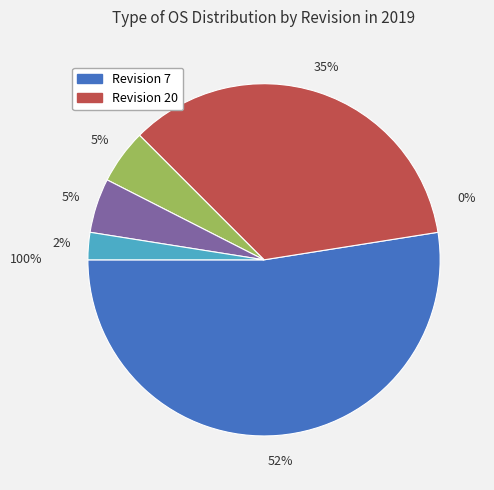

True or false: 7 accounts for 1% of the total.

False